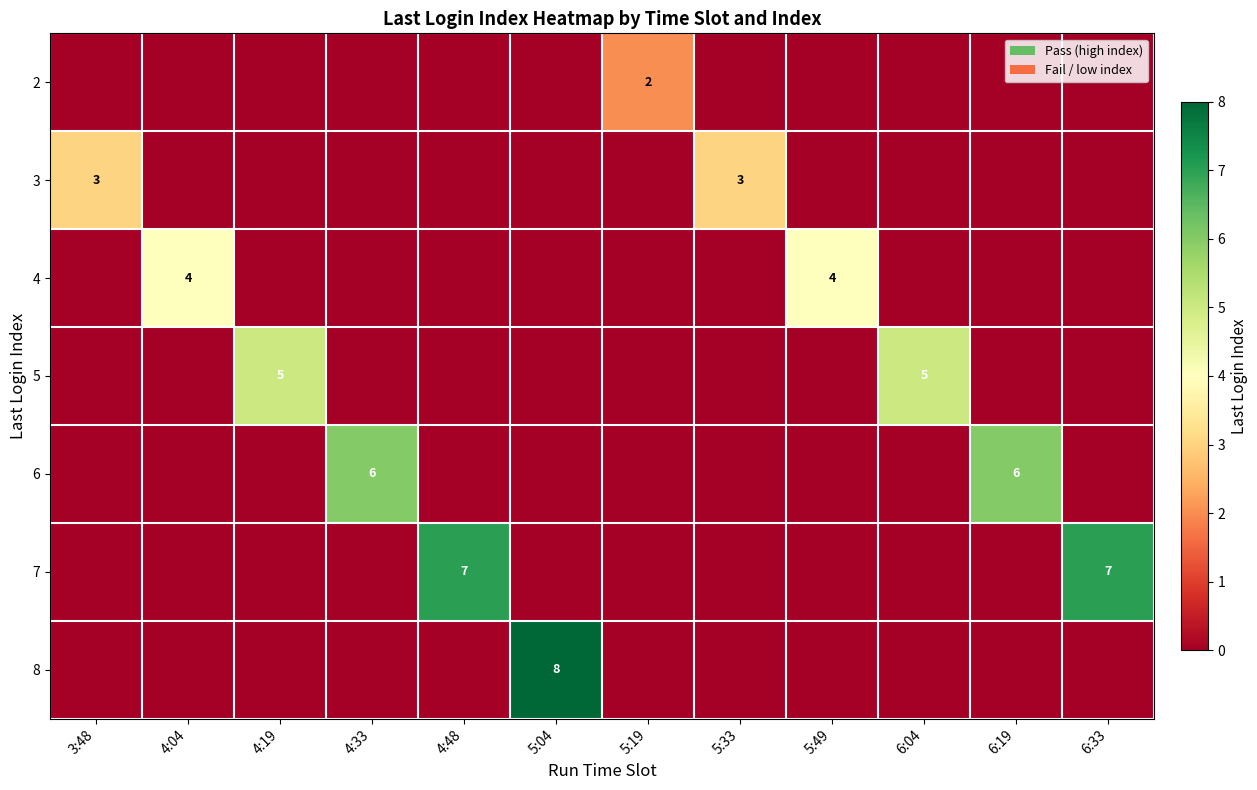

The 5 series shows 7 at 4:19. True or false?

False